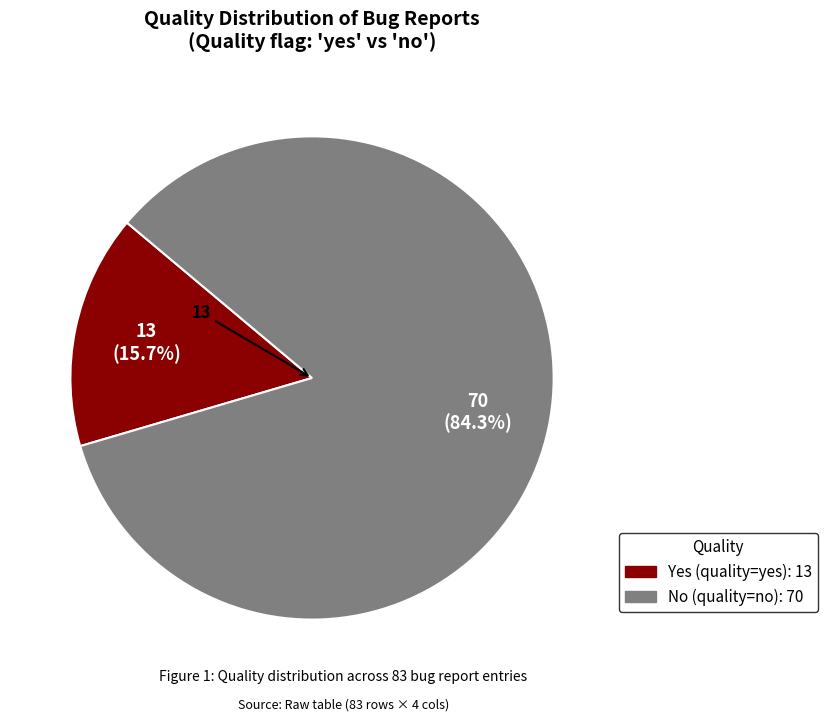

How many slices are in this pie chart?

2